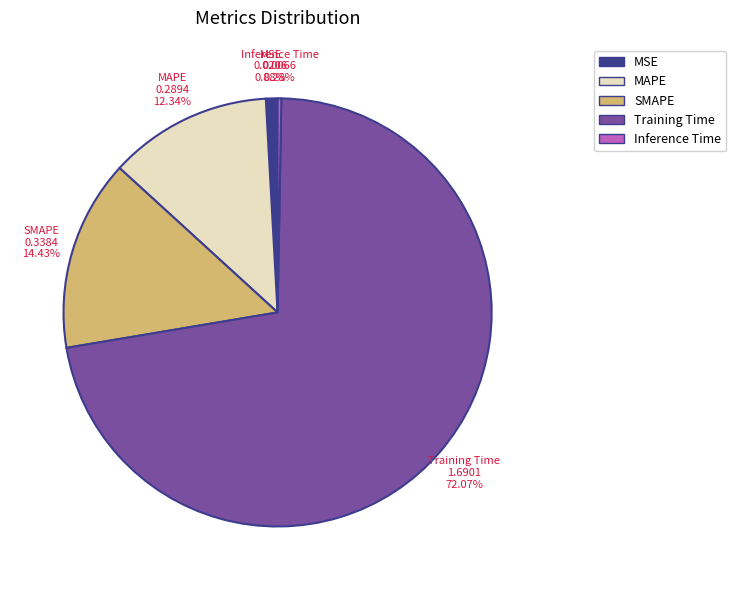

Which slice is the smallest?

Inference Time